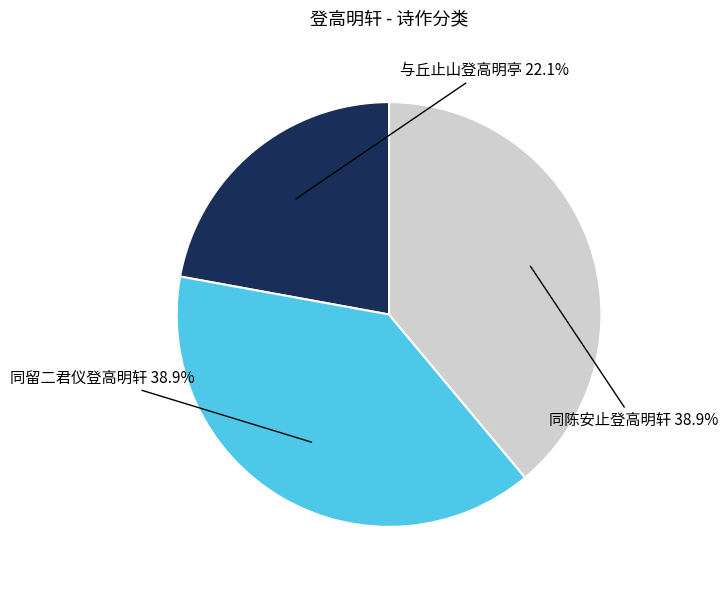

Count the number of slices in the pie.

3